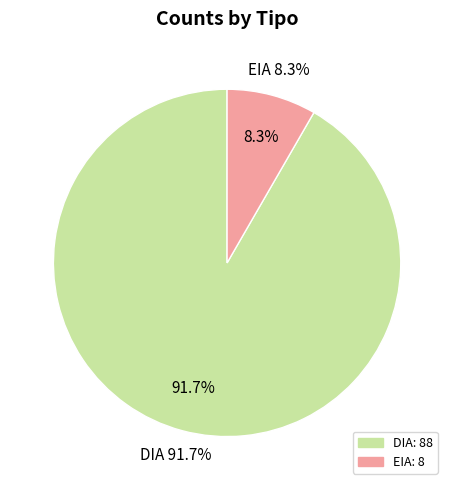

To the nearest percent, what percentage of the pie is DIA?

92%